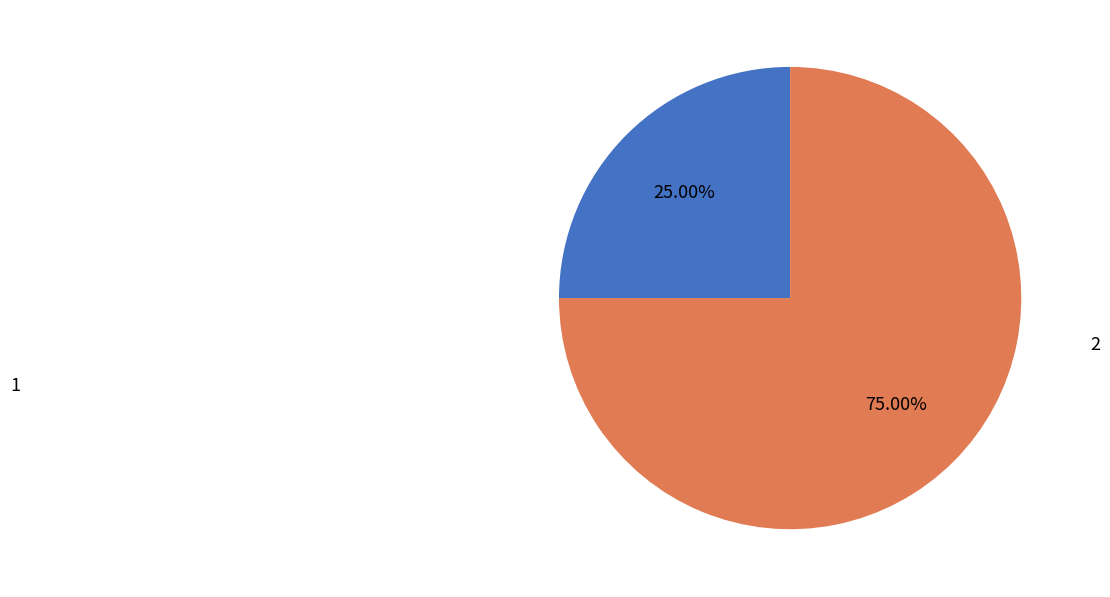

How many segments does this pie chart have?

2